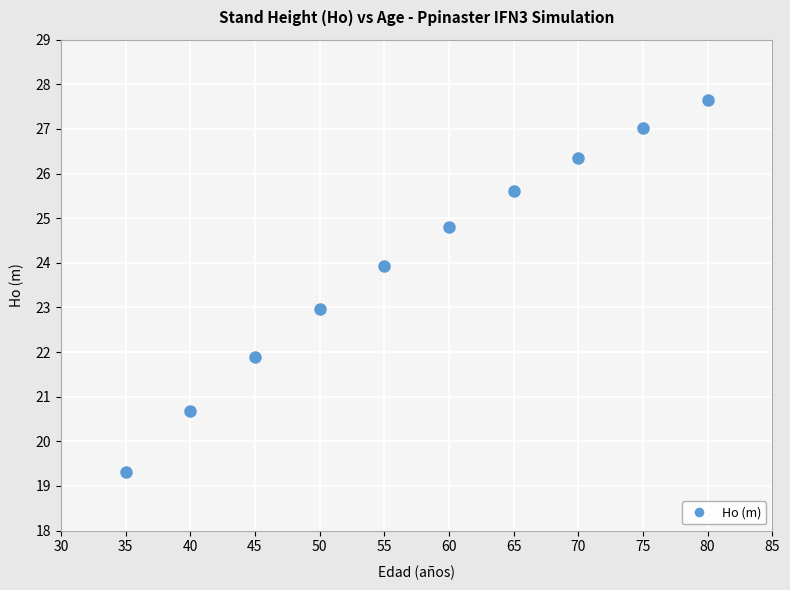

What is the range of X values (max minus min)?

45.0